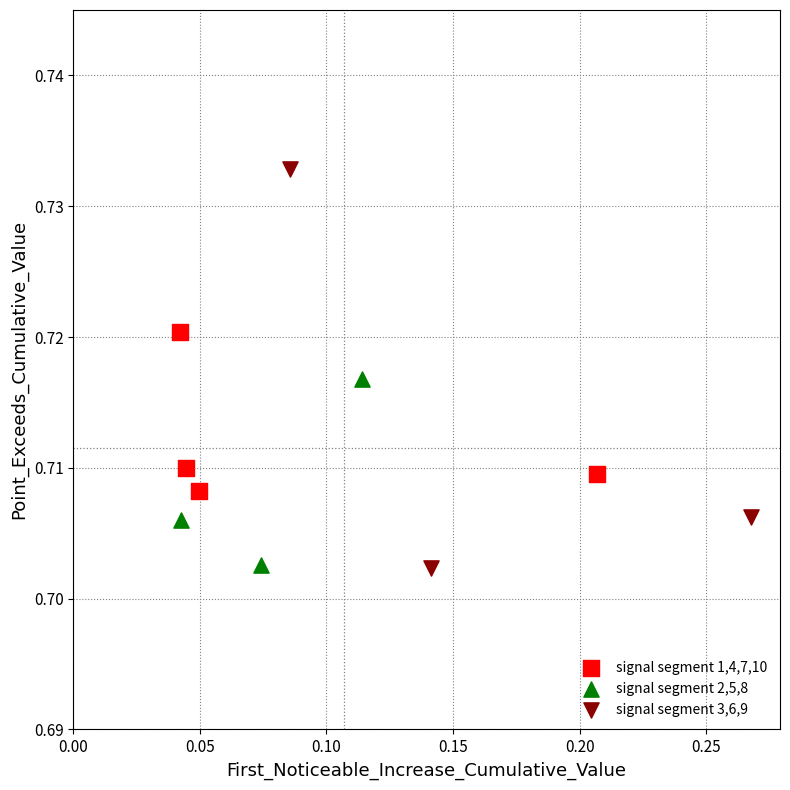

Which series reaches the maximum Y coordinate?

signal segment 3,6,9